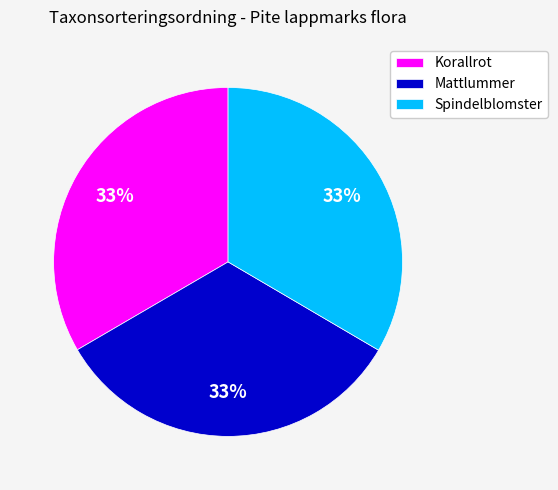

To the nearest percent, what is the combined percentage of Spindelblomster and Korallrot?

67%